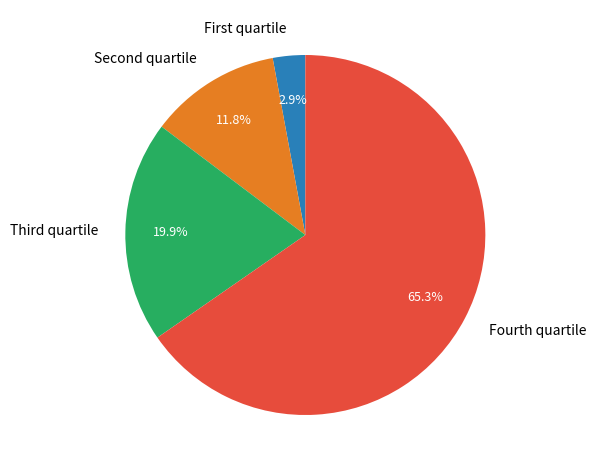

What is the largest slice in the pie chart?

Fourth quartile